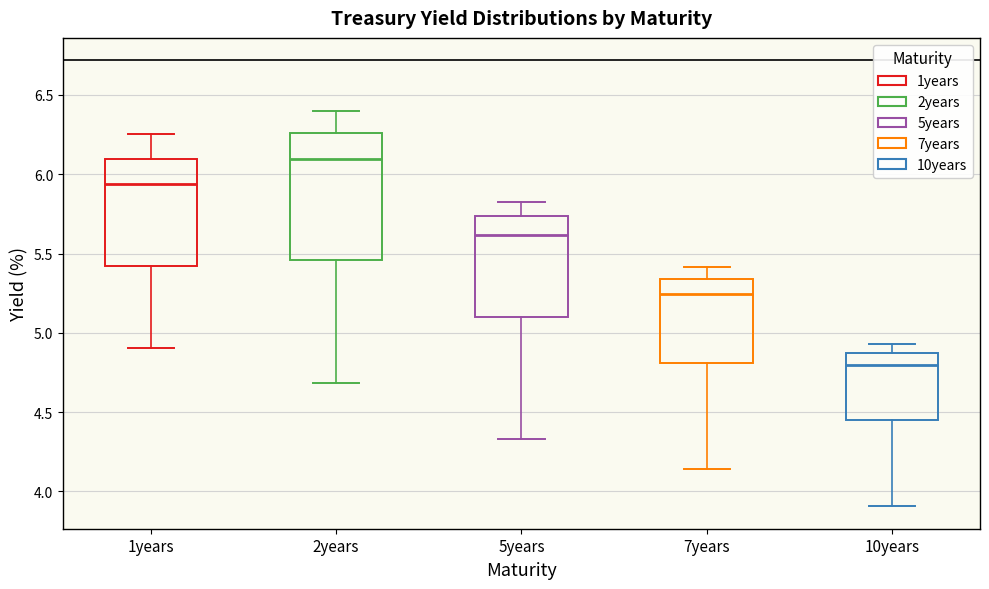

Reading left to right, read every box against the y-axis: the position of its median line, the range the box covers, and the ends of its whiskers. The values are not printed on the chart, so give them approximately, as read against the axis.

1years: median 5.95, box 5.40 to 6.10, whiskers 4.90 to 6.25
2years: median 6.10, box 5.45 to 6.25, whiskers 4.70 to 6.40
5years: median 5.60, box 5.10 to 5.75, whiskers 4.35 to 5.85
7years: median 5.25, box 4.80 to 5.35, whiskers 4.15 to 5.40
10years: median 4.80, box 4.45 to 4.85, whiskers 3.90 to 4.95